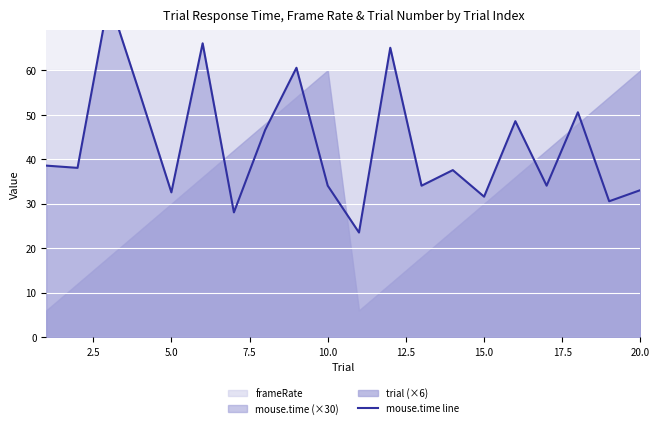

Does the chart display data point markers on the line(s)?

No